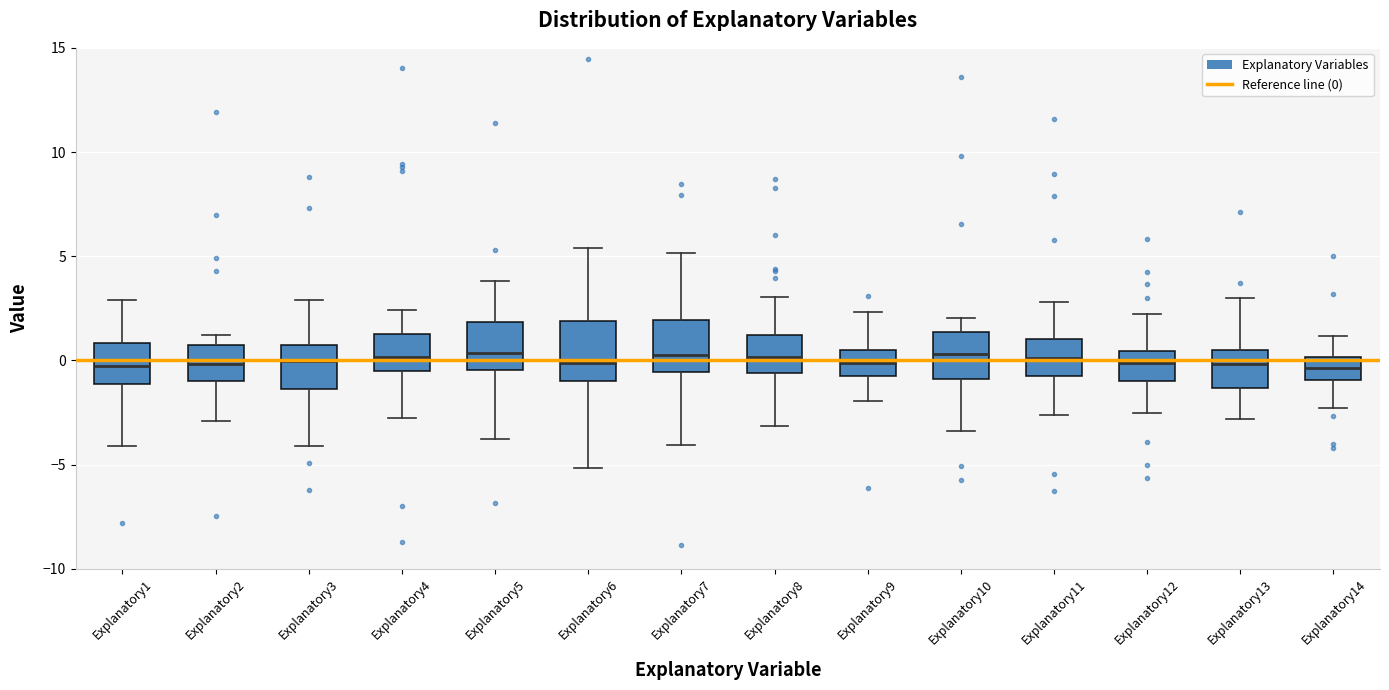

Reading left to right, transcribe this box plot: for each box, give where its median line is, the range the box spans, and where its two whiskers end, as read against the y-axis. The values are not printed on the chart, so give them approximately, as read against the axis.

Explanatory1: median -0.5, box -1.0 to 1.0, whiskers -4.0 to 3.0
Explanatory2: median 0.0, box -1.0 to 0.5, whiskers -3.0 to 1.0
Explanatory3: median 0.0, box -1.5 to 0.5, whiskers -4.0 to 3.0
Explanatory4: median 0.0, box -0.5 to 1.0, whiskers -3.0 to 2.5
Explanatory5: median 0.5, box -0.5 to 2.0, whiskers -4.0 to 4.0
Explanatory6: median 0.0, box -1.0 to 2.0, whiskers -5.0 to 5.5
Explanatory7: median 0.0, box -0.5 to 2.0, whiskers -4.0 to 5.0
Explanatory8: median 0.0, box -0.5 to 1.0, whiskers -3.0 to 3.0
Explanatory9: median 0.0, box -1.0 to 0.5, whiskers -2.0 to 2.5
Explanatory10: median 0.5, box -1.0 to 1.5, whiskers -3.5 to 2.0
Explanatory11: median 0.0, box -1.0 to 1.0, whiskers -2.5 to 3.0
Explanatory12: median 0.0, box -1.0 to 0.5, whiskers -2.5 to 2.0
Explanatory13: median 0.0, box -1.5 to 0.5, whiskers -3.0 to 3.0
Explanatory14: median -0.5, box -1.0 to 0.0, whiskers -2.5 to 1.0